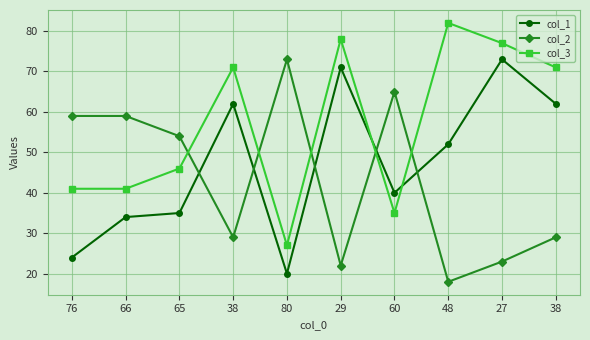

What are all the series names shown in the legend?

col_1, col_2, col_3